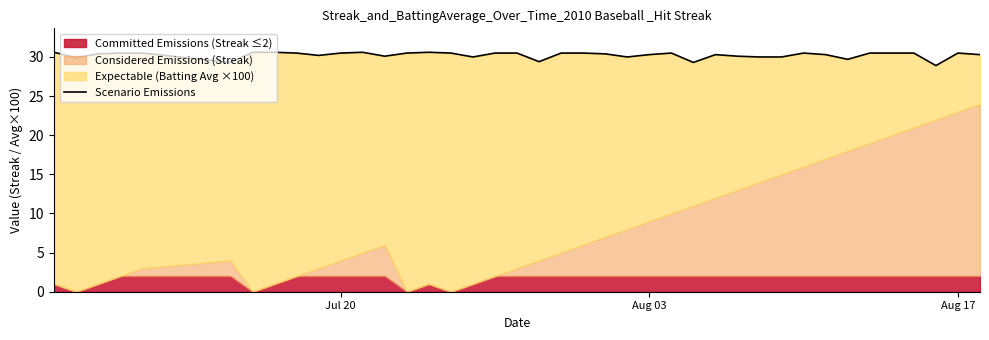

How many interior local peaks (higher than both neighbors) does the data have?

6